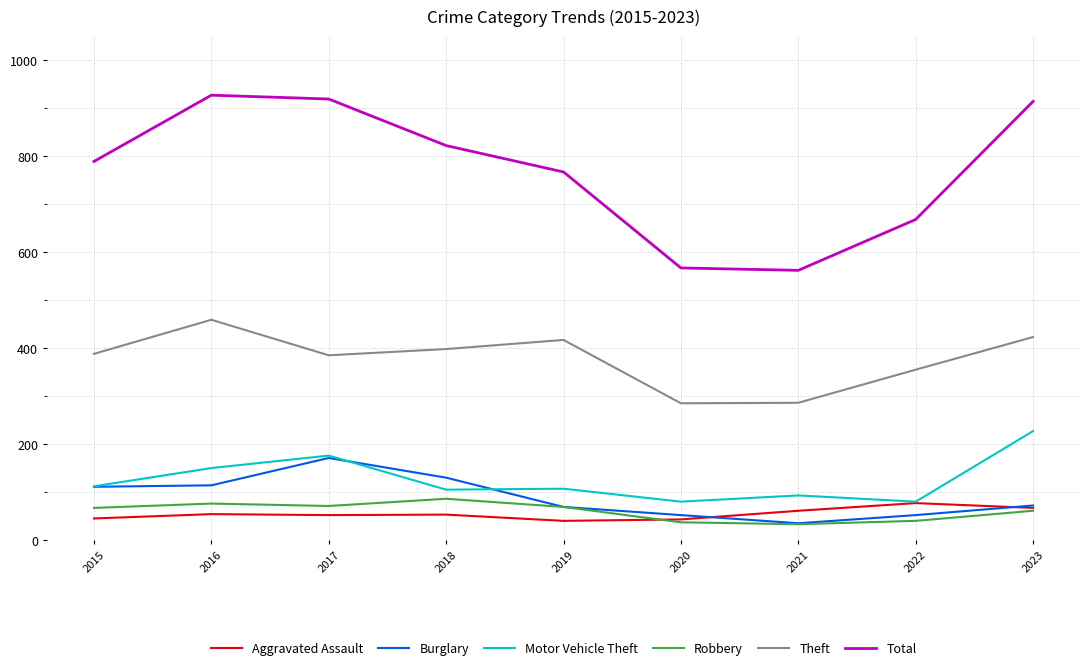

Does the chart display data point markers on the line(s)?

No